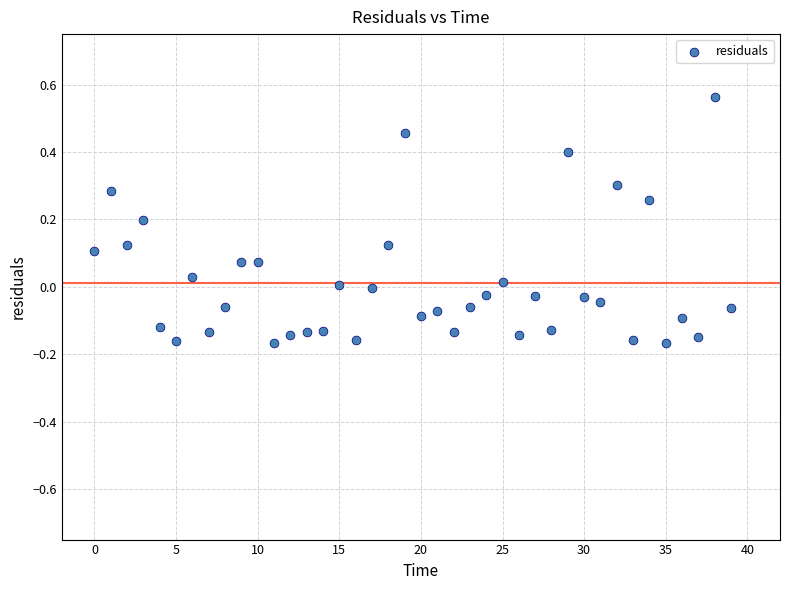

What is the range of Y values (max minus min)?

0.7